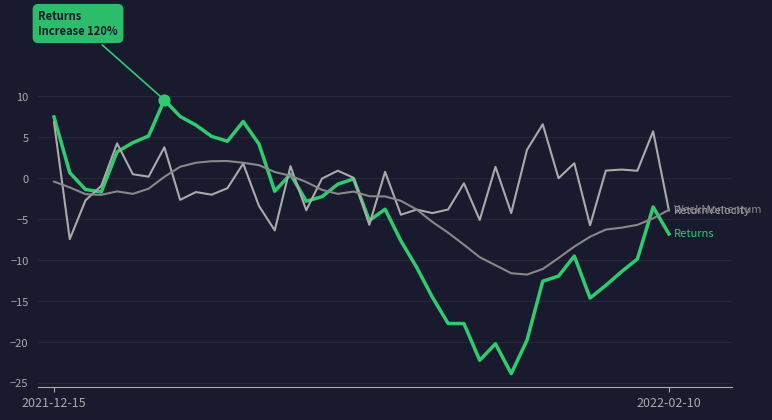

What is the maximum value shown in the chart?

9.6